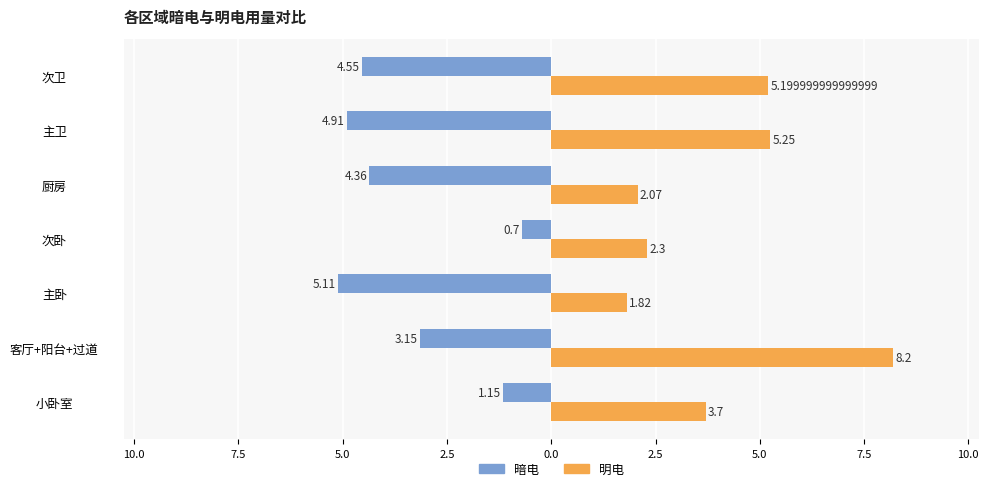

What are all the series names shown in the legend?

暗电, 明电